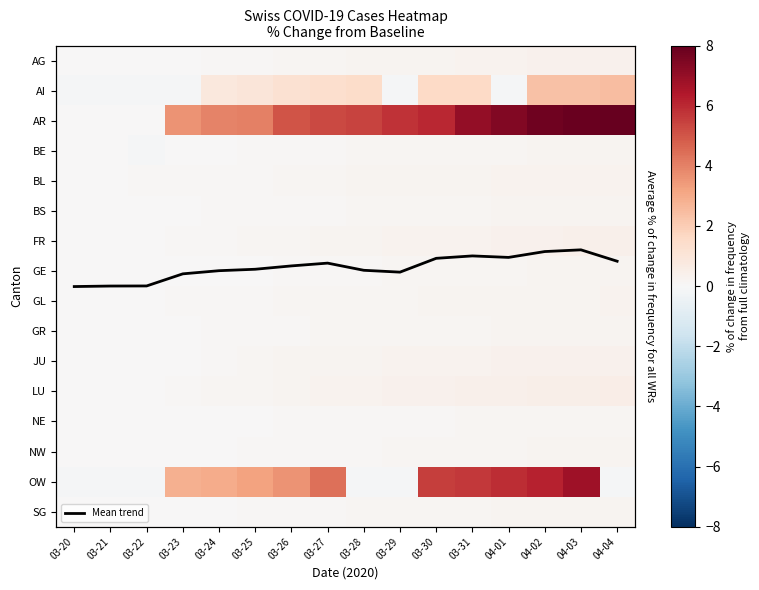

How many values in BE are above zero?

14